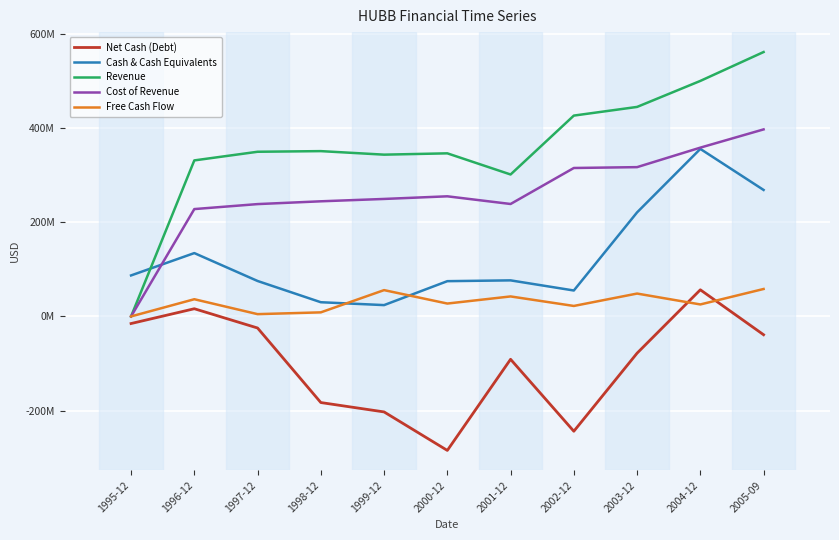

What is the label of the 3rd point from the right?

2003-12